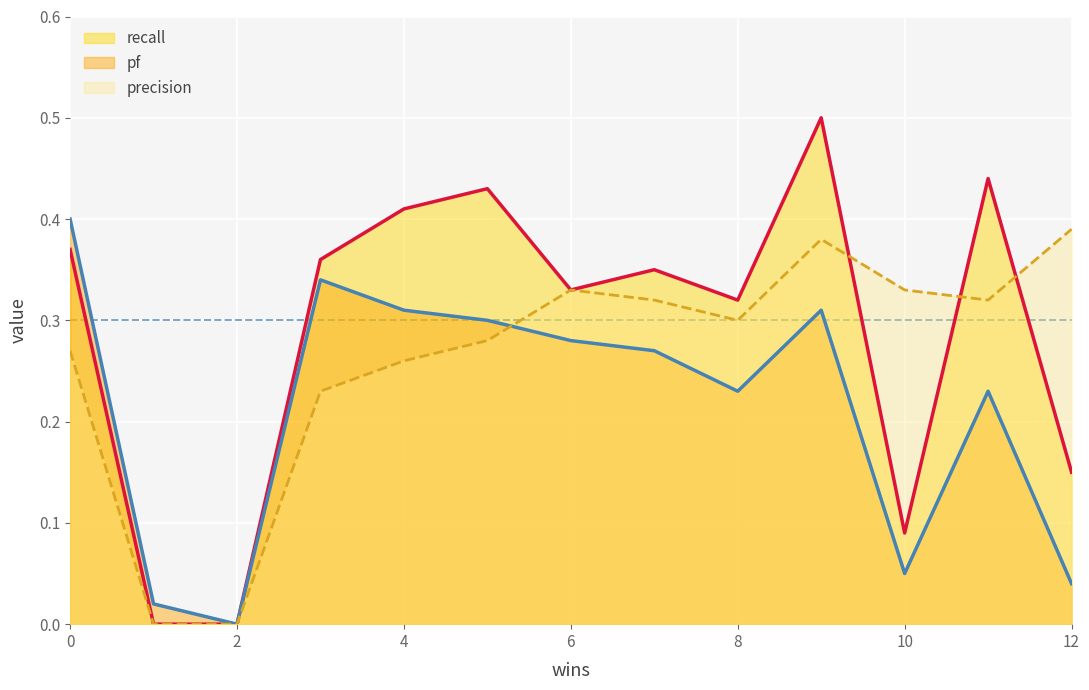

At which category does precision reach its first local peak?

6